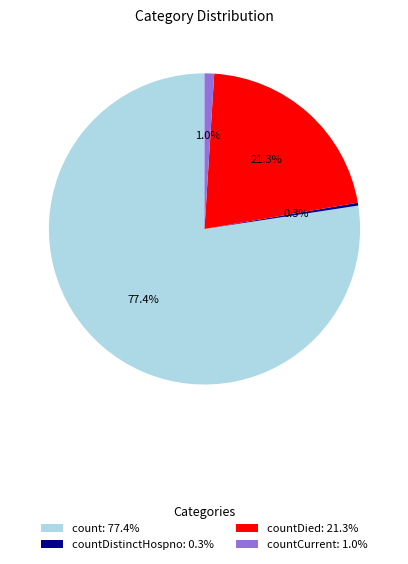

Which slice represents more than half of the pie?

count: 77.4%